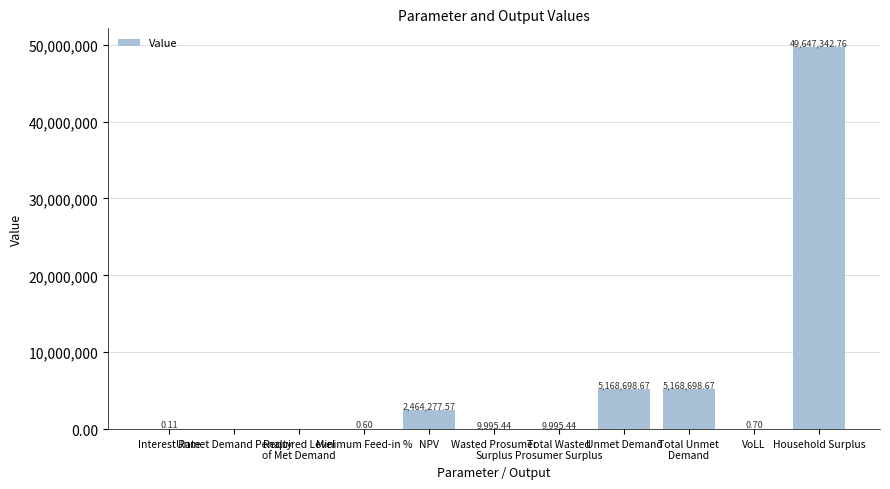

What is the difference between the values at Required Level
of Met Demand and Wasted Prosumer
Surplus?

9995.4